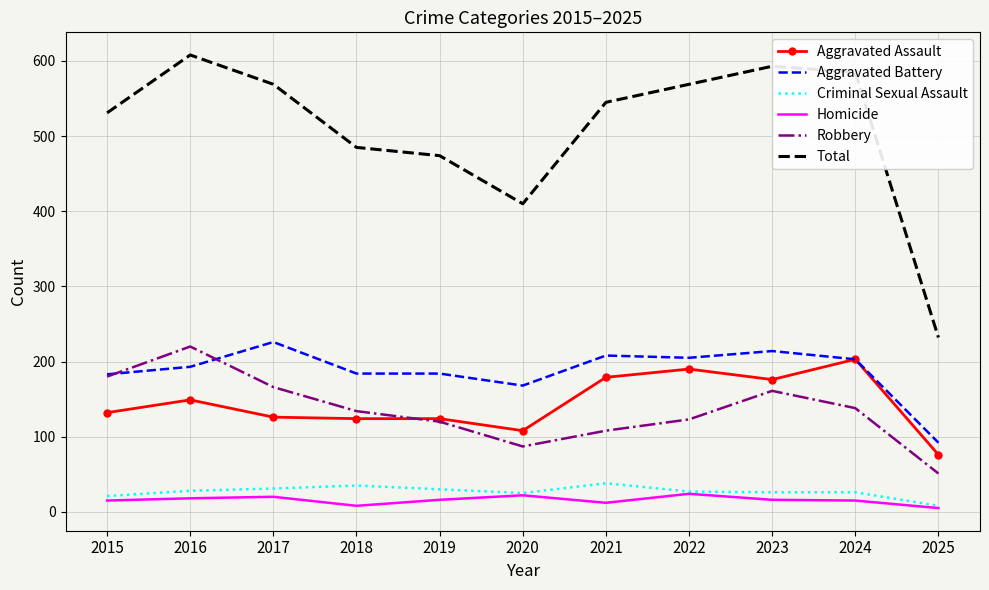

Is the value of Aggravated Assault at 2018 greater than the value of Homicide at 2025?

Yes